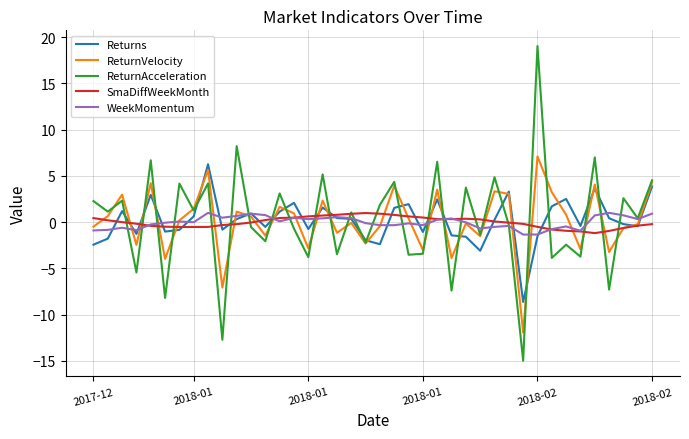

True or false: WeekMomentum and Returns cross at least once.

True